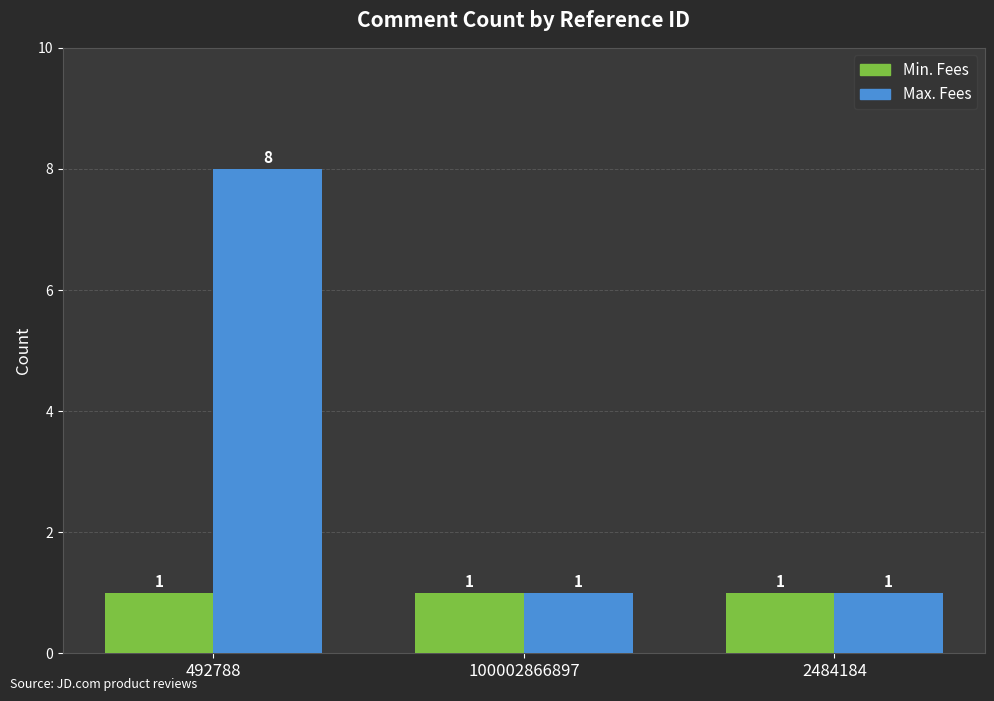

Reading left to right, transcribe all the data shown in this chart.

Min. Fees: 1	1	1
Max. Fees: 8	1	1